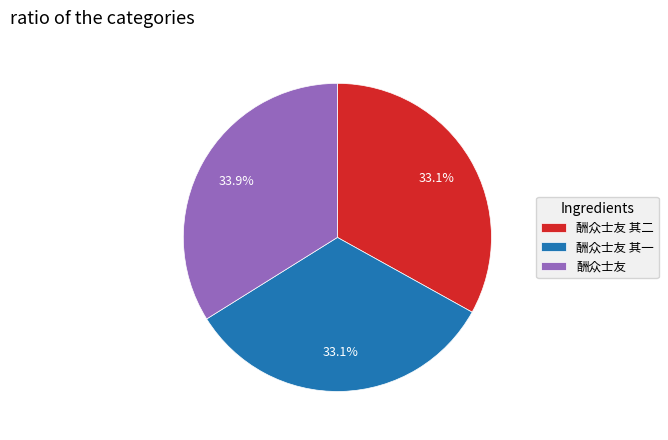

To the nearest percent, what is the average slice percentage?

33%